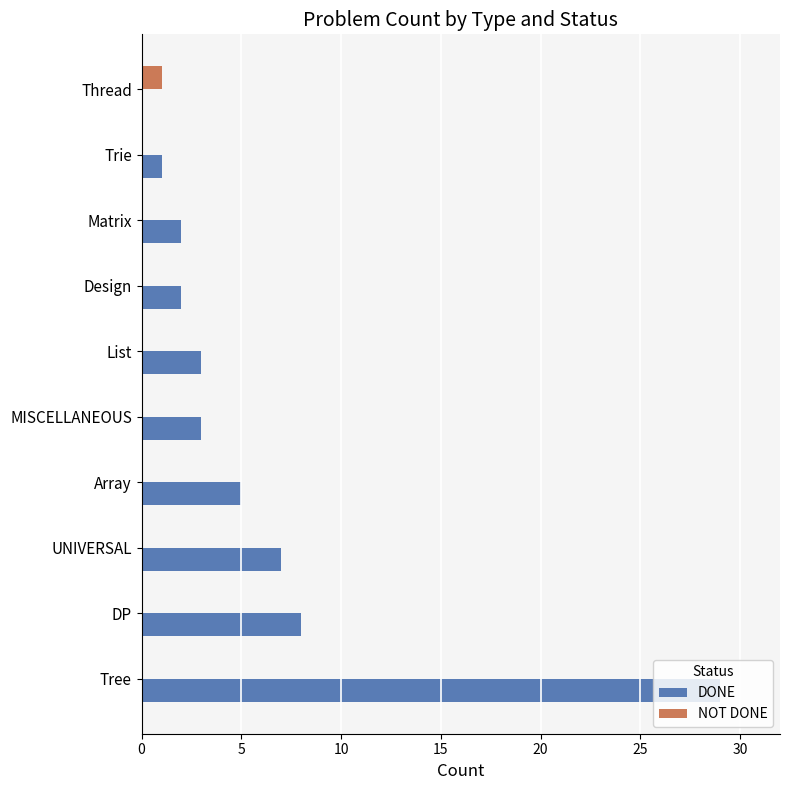

Where is DONE nearest to the value 14?

DP